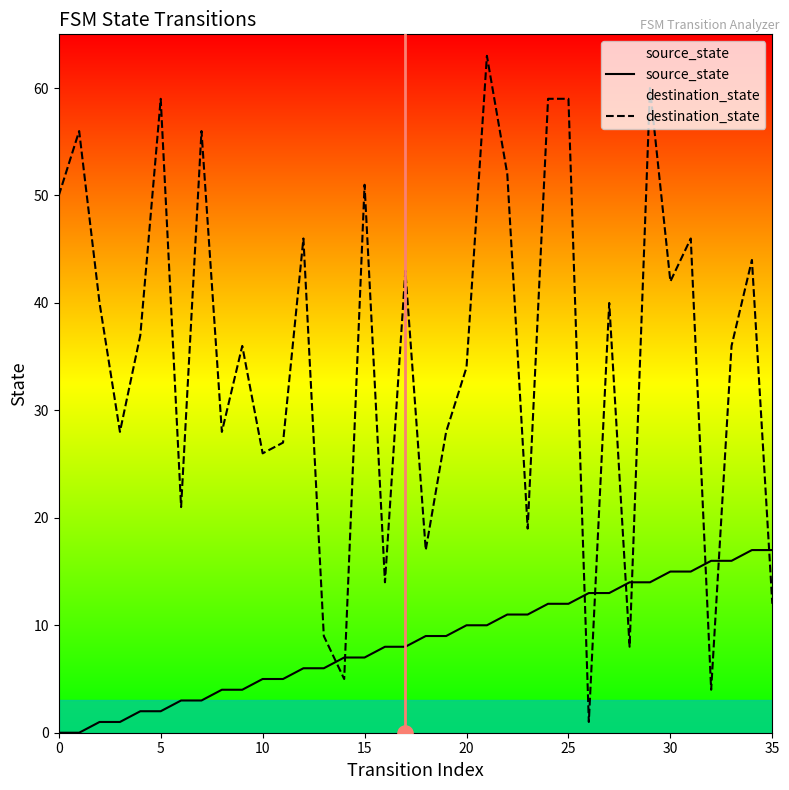

What are all the series names shown in the legend?

source_state, destination_state